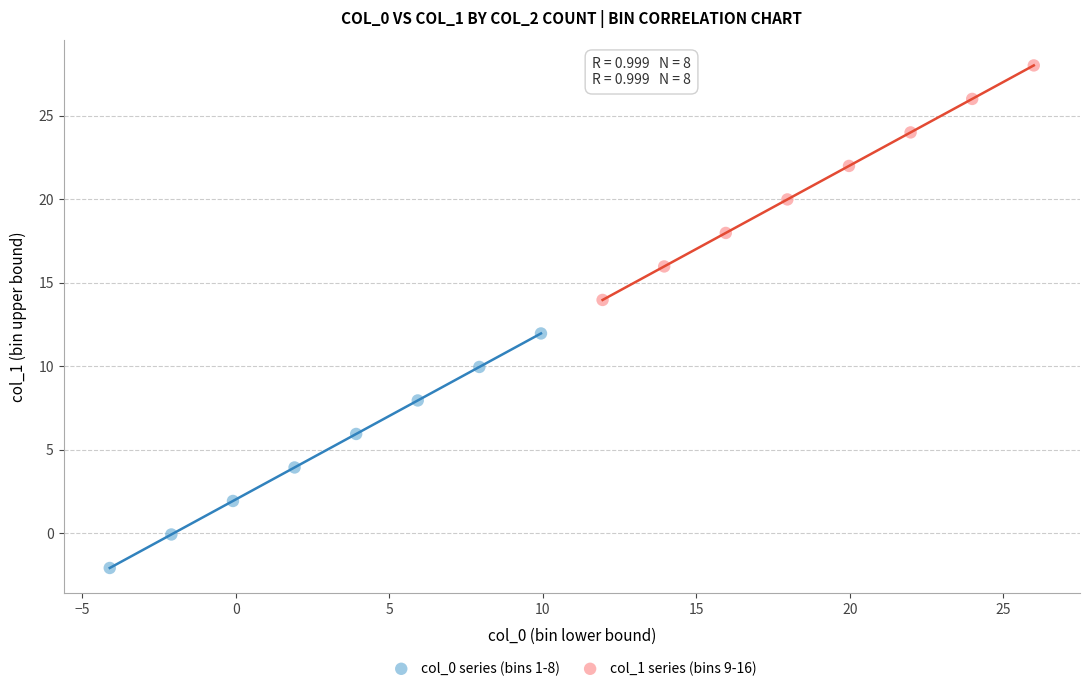

Which series reaches the maximum Y coordinate?

col_1 series (bins 9-16)